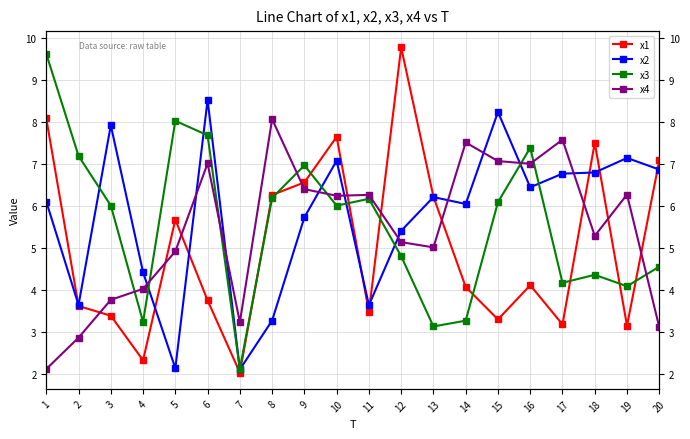

How many times do x1 and x3 cross each other?

9